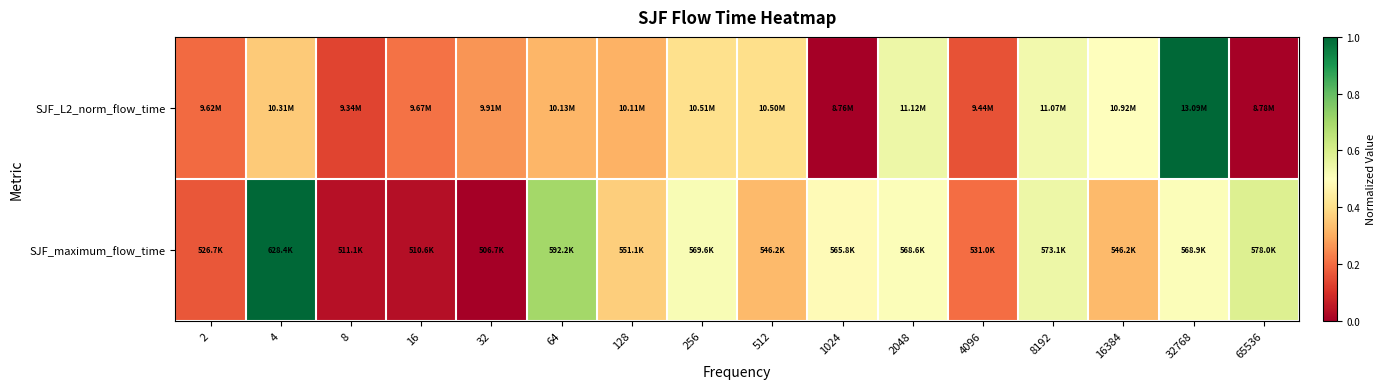

Which has a higher value, 2 or 256?

256